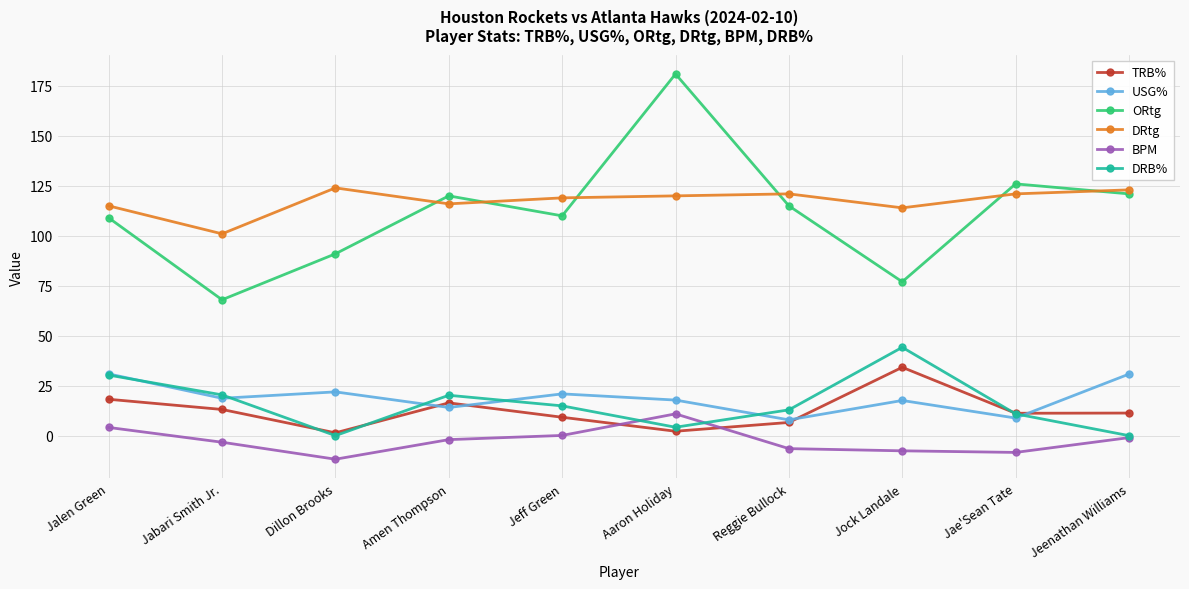

Is it true that ORtg equals 116.6 at Jock Landale?

False